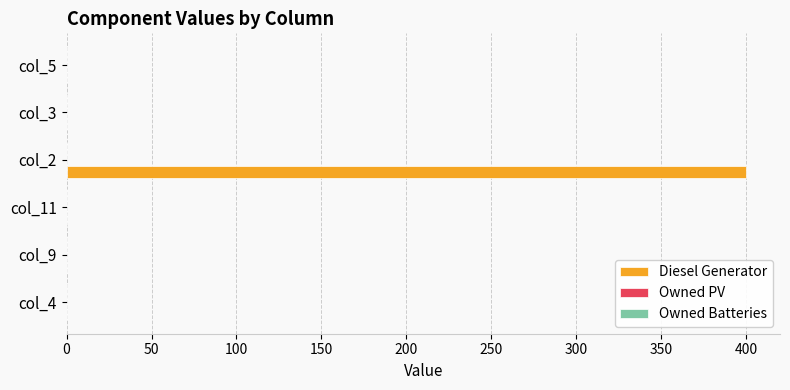

The Diesel Generator series shows 0.0 at col_11. True or false?

True